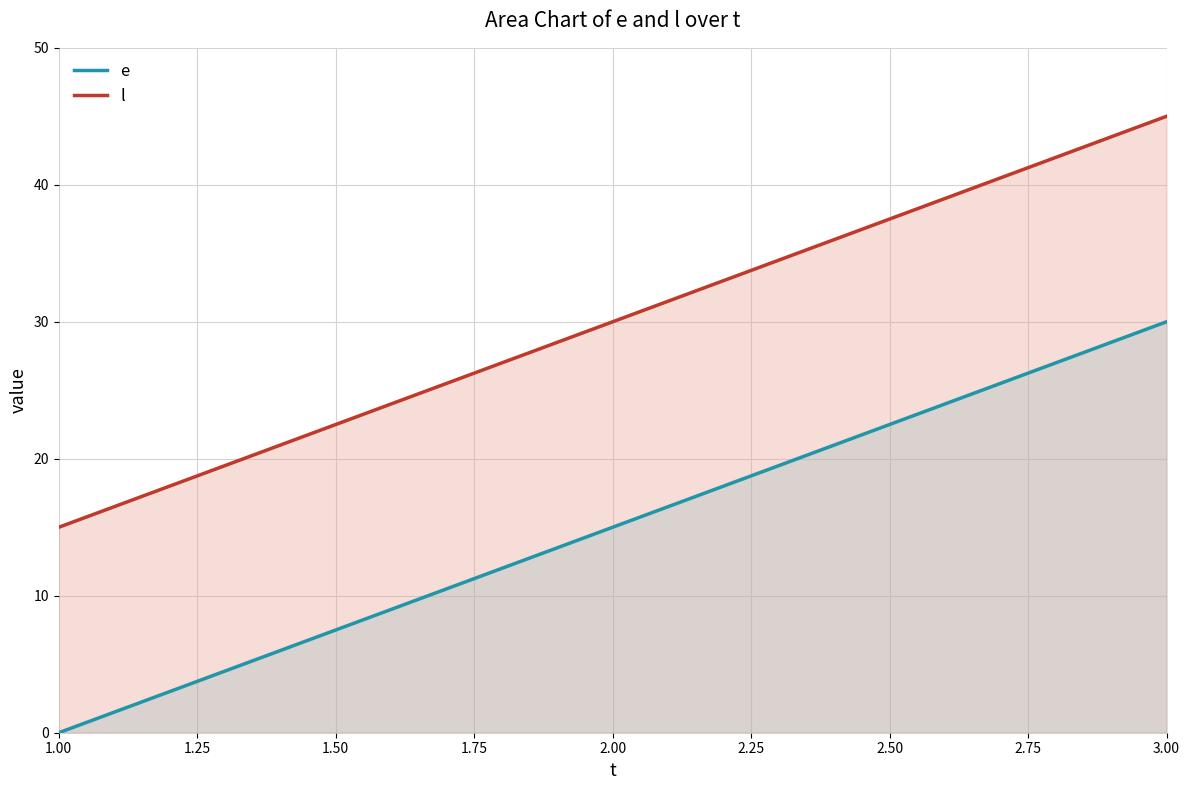

At which label does l reach its peak?

3.00